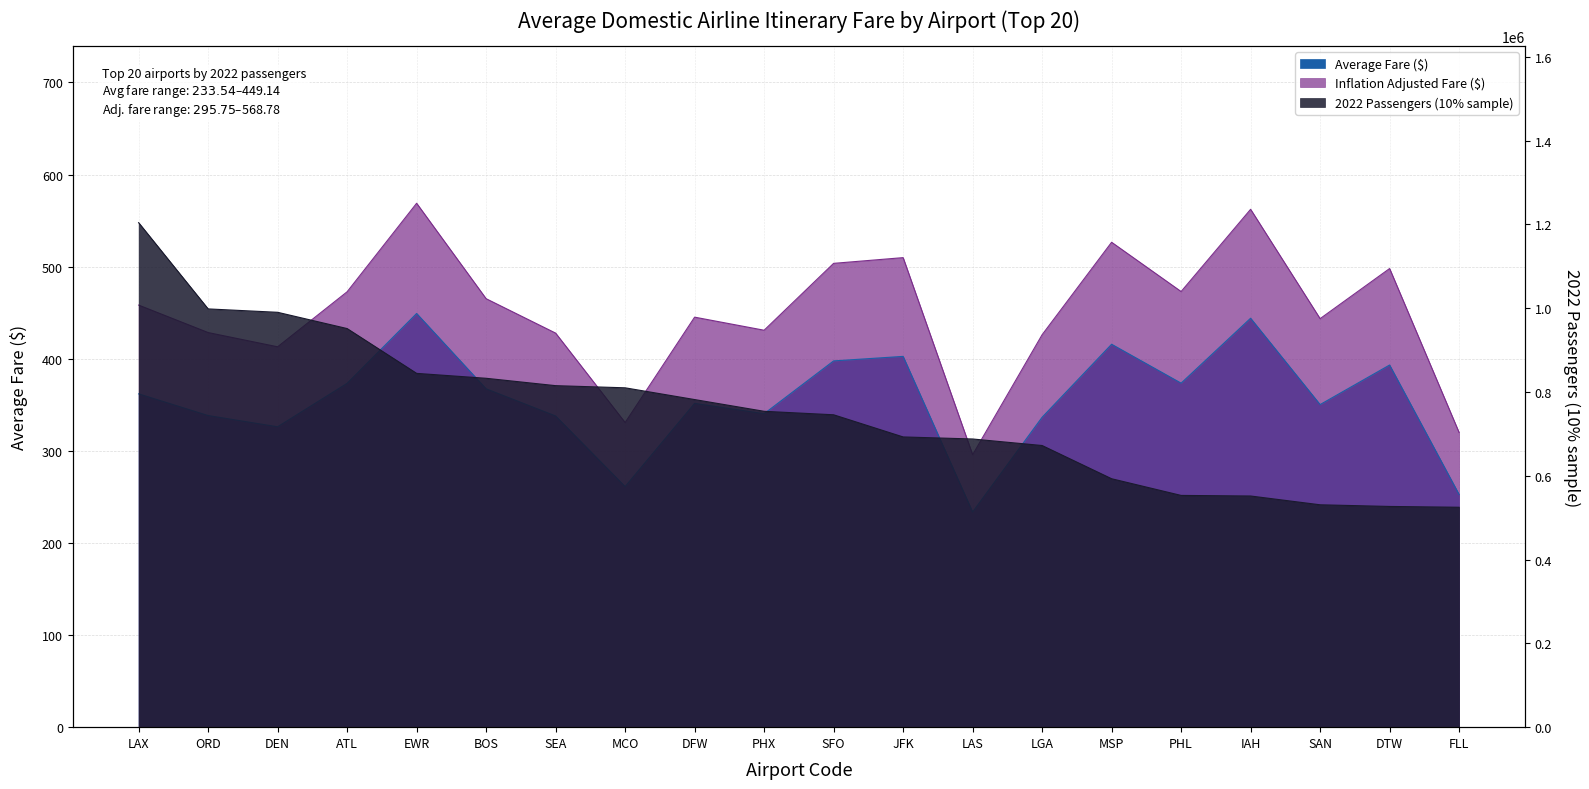

What is the sum of the Average Fare ($) values at LAX and MCO?

623.0